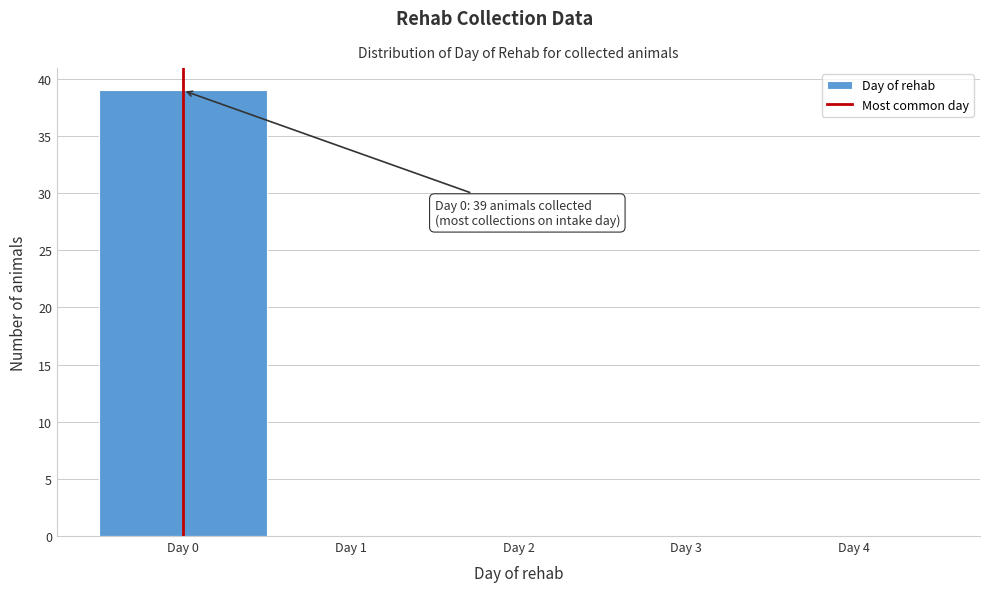

Which range on the x-axis has the tallest bar?

-0.5 to 0.5